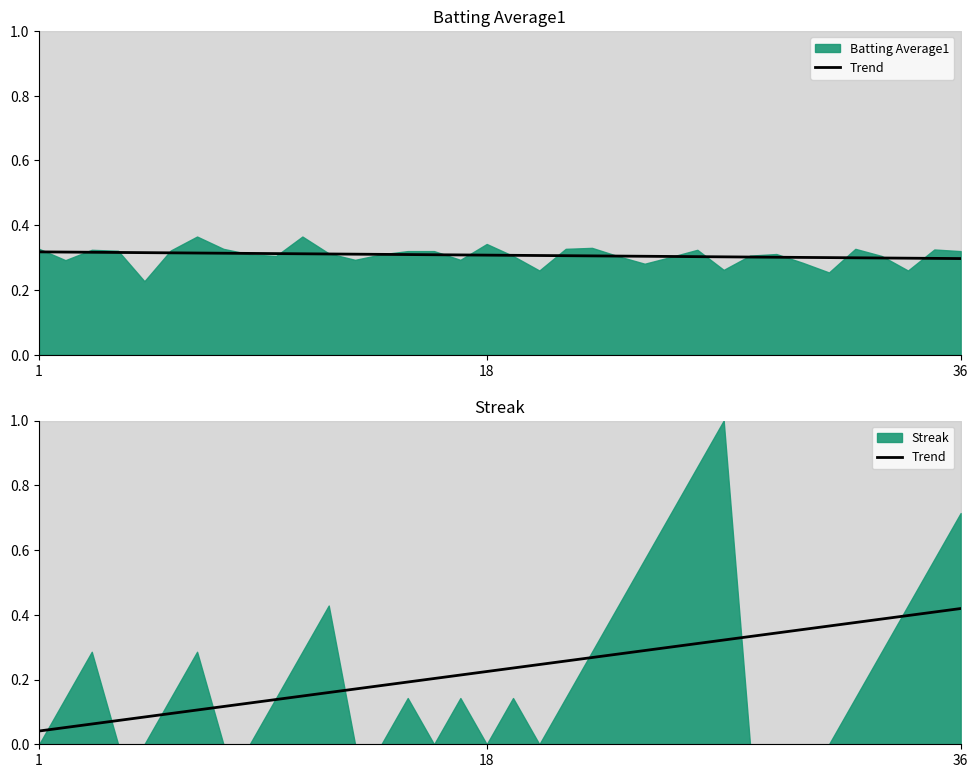

Is it true that the value at 9 is 0.1?

False